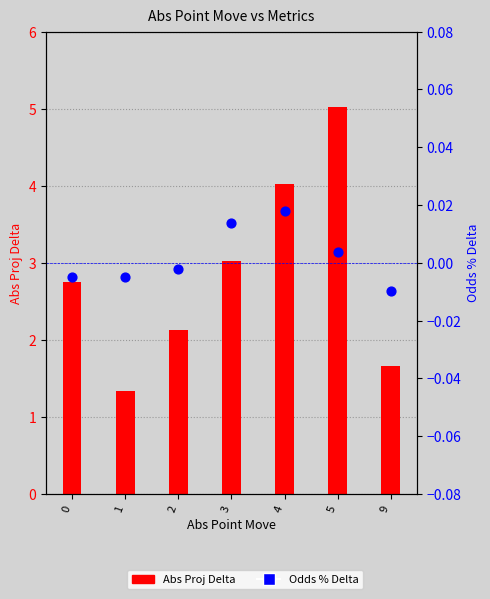

At which category is the sum across all series the highest?

5